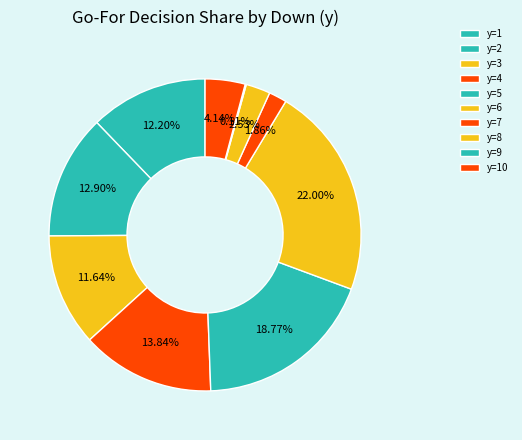

Does any single category account for the majority?

No